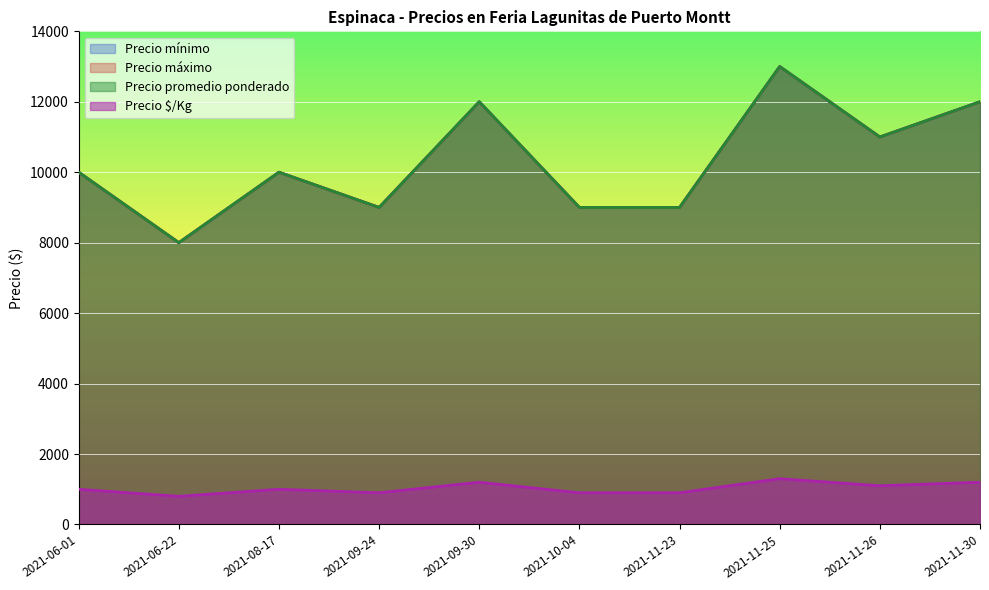

How many Precio máximo values are between 9000 and 12000?

8